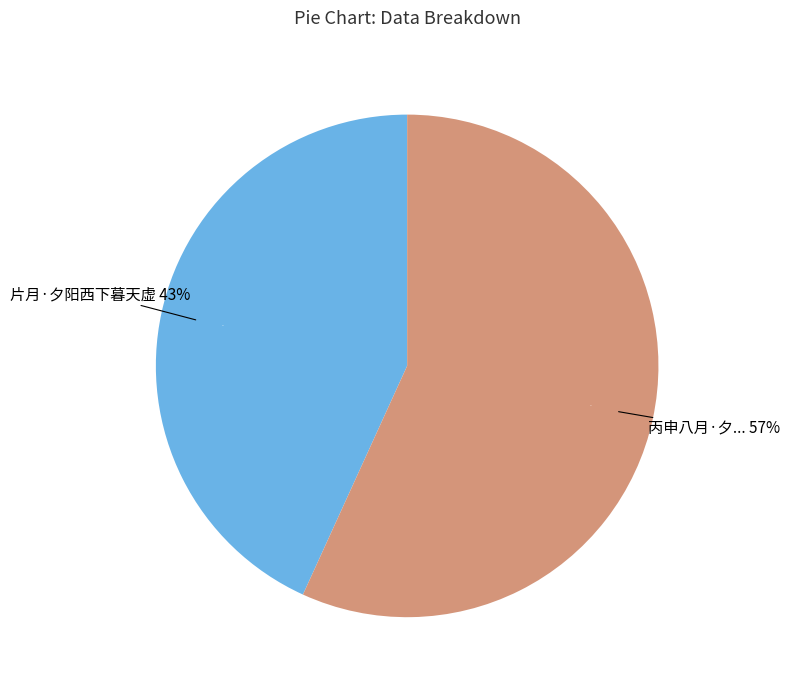

To the nearest percent, what is the combined percentage of 片月·夕阳西下暮天虚 and 丙申八月·夕阳间点素衣尘?

100%